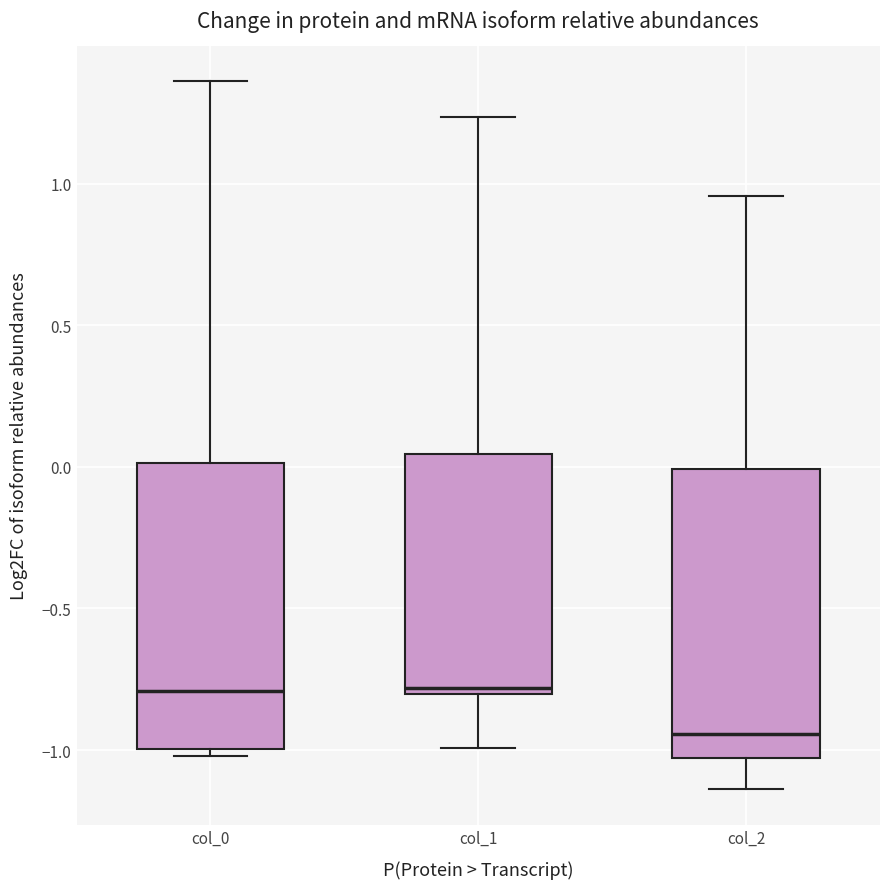

Which box's median line is the lowest?

col_2